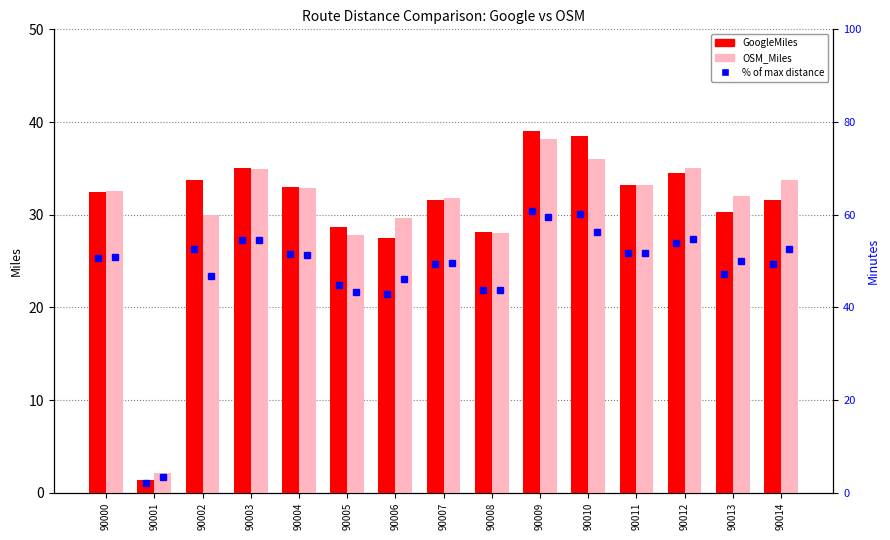

What value does the OSM_Miles series have at 90000?

32.6